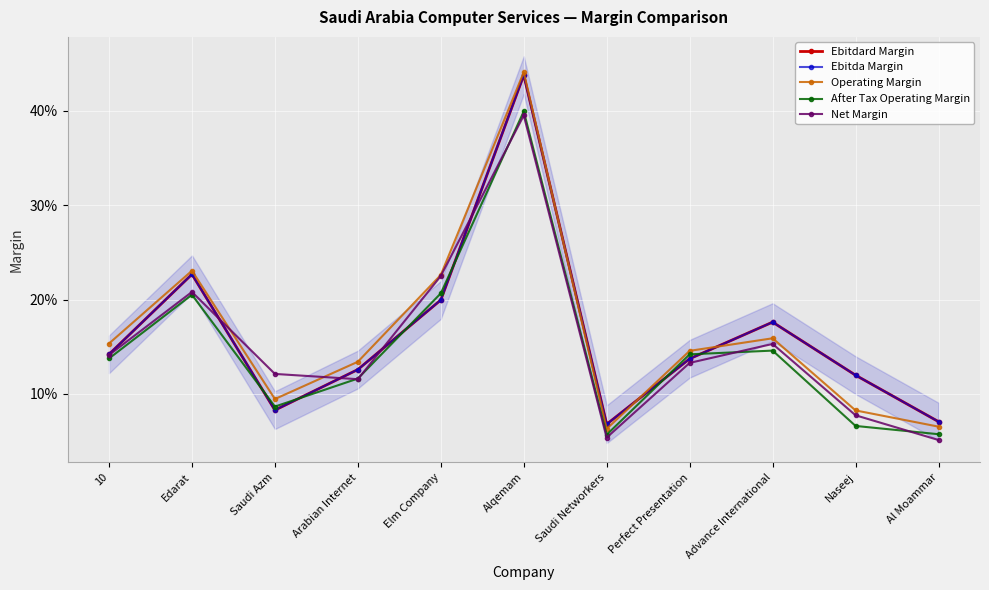

Reading left to right, extract all data points from this chart.

Ebitdard Margin: 10=0.1	Edarat=0.2	Saudi Azm=0.1	Arabian Internet=0.1	Elm Company=0.2	Alqemam=0.4	Saudi Networkers=0.1	Perfect Presentation=0.1	Advance International=0.2	Naseej=0.1	Al Moammar=0.1
Ebitda Margin: 10=0.1	Edarat=0.2	Saudi Azm=0.1	Arabian Internet=0.1	Elm Company=0.2	Alqemam=0.4	Saudi Networkers=0.1	Perfect Presentation=0.1	Advance International=0.2	Naseej=0.1	Al Moammar=0.1
Operating Margin: 10=0.2	Edarat=0.2	Saudi Azm=0.1	Arabian Internet=0.1	Elm Company=0.2	Alqemam=0.4	Saudi Networkers=0.1	Perfect Presentation=0.1	Advance International=0.2	Naseej=0.1	Al Moammar=0.1
After Tax Operating Margin: 10=0.1	Edarat=0.2	Saudi Azm=0.1	Arabian Internet=0.1	Elm Company=0.2	Alqemam=0.4	Saudi Networkers=0.1	Perfect Presentation=0.1	Advance International=0.1	Naseej=0.1	Al Moammar=0.1
Net Margin: 10=0.1	Edarat=0.2	Saudi Azm=0.1	Arabian Internet=0.1	Elm Company=0.2	Alqemam=0.4	Saudi Networkers=0.1	Perfect Presentation=0.1	Advance International=0.2	Naseej=0.1	Al Moammar=0.1